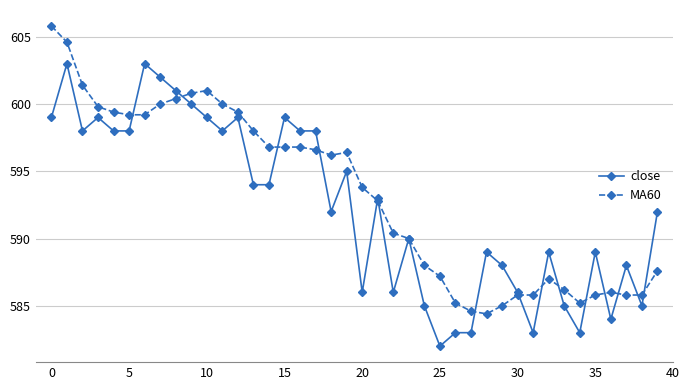

List the series in order of their overall mean, lowest first.

close, MA60